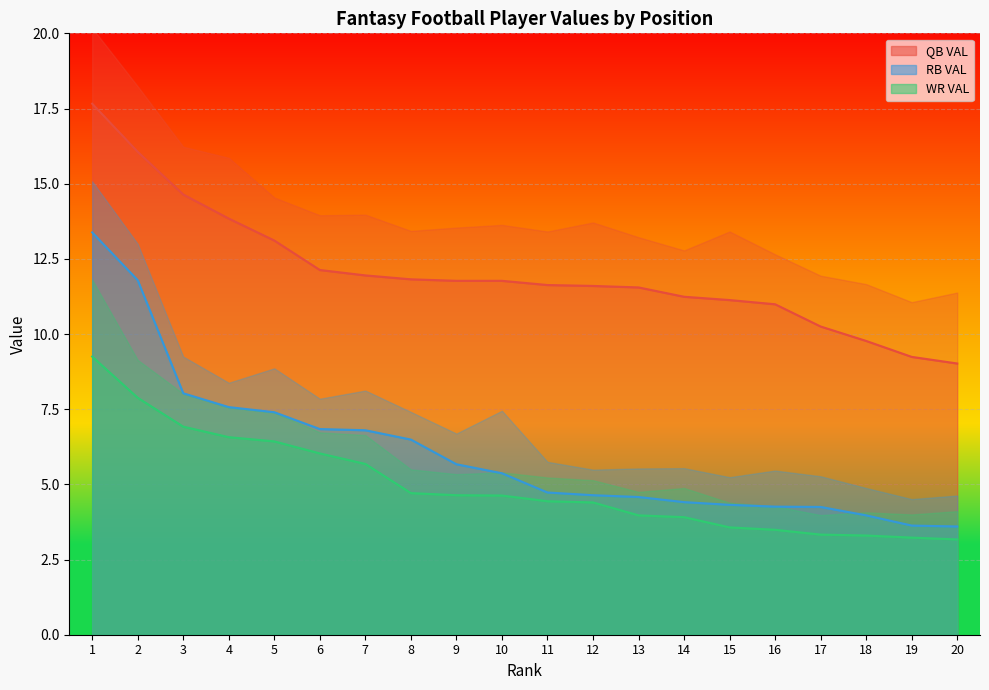

What is the value of the RB VAL point at the 8th from the left?

6.5